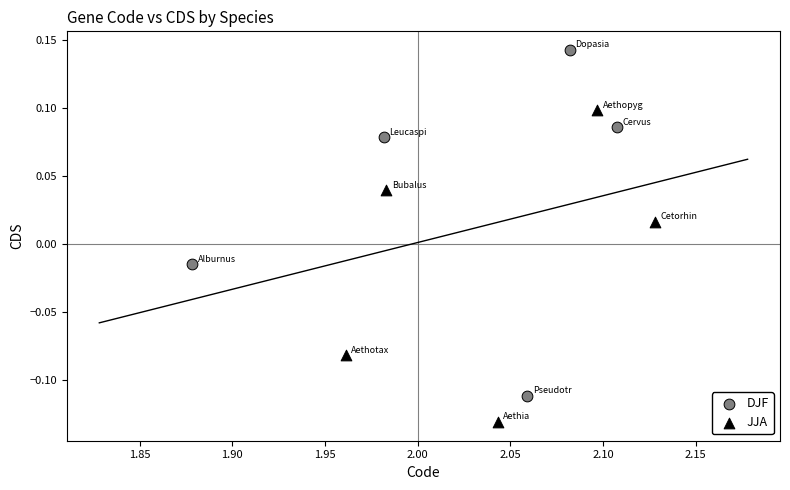

Which series has the widest spread of Y values?

DJF